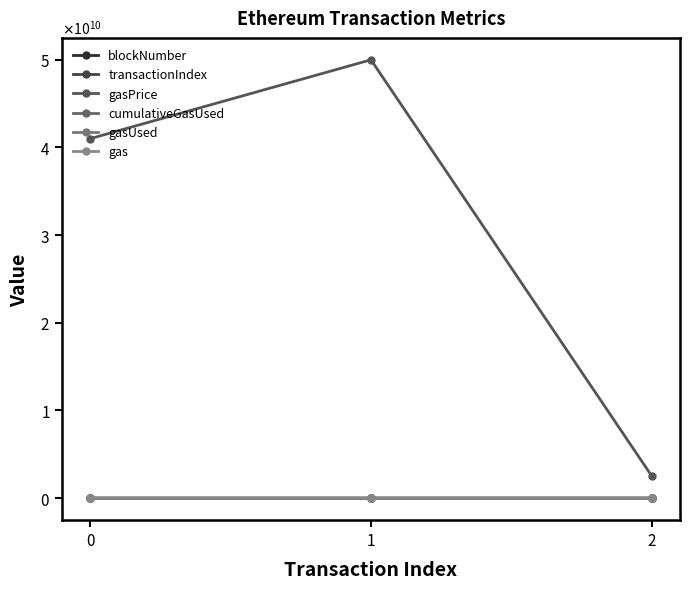

Reading left to right, what are all the values shown in this chart?

blockNumber: 5545269	5545353	7370299
transactionIndex: 0	185	136
gasPrice: 41000000000	50000000000	2500000000
cumulativeGasUsed: 21000	4392175	7081973
gasUsed: 21000	21000	21000
gas: 21000	40000	21000